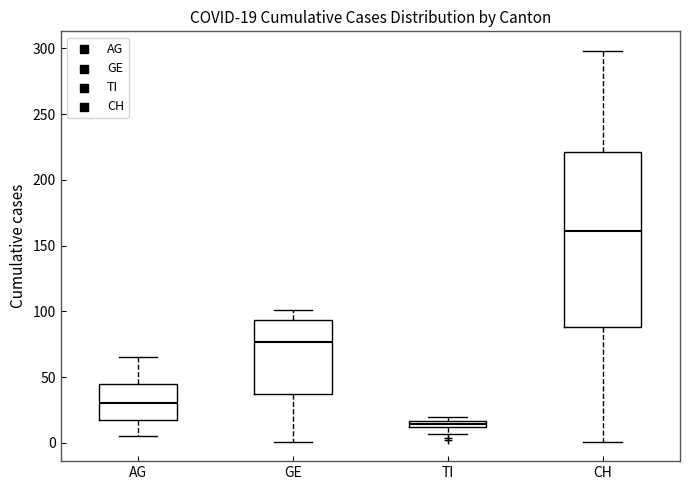

Which box's median line is the lowest?

TI